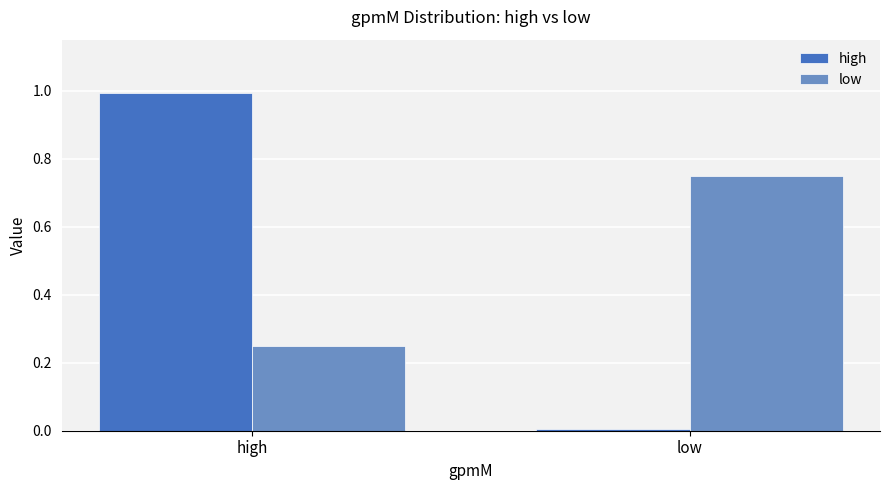

How many groups of bars are there?

2